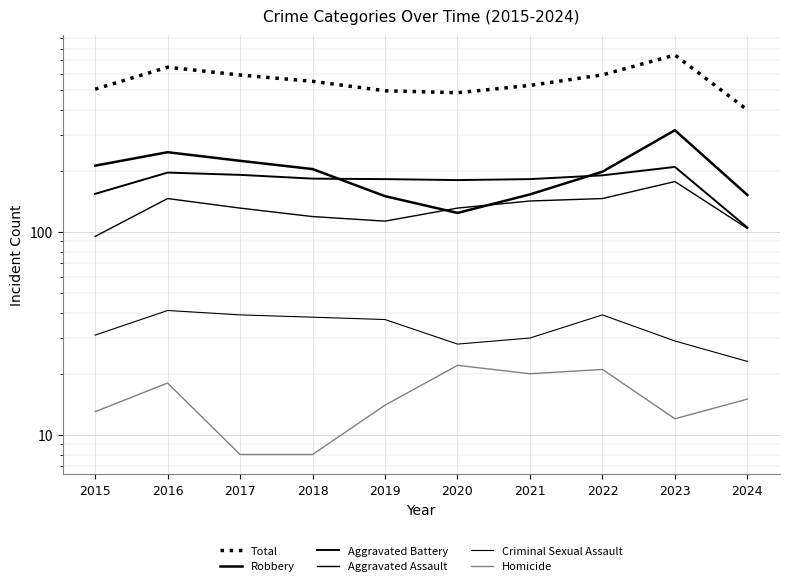

What is the difference between the second highest and second lowest values in the Homicide series?

13